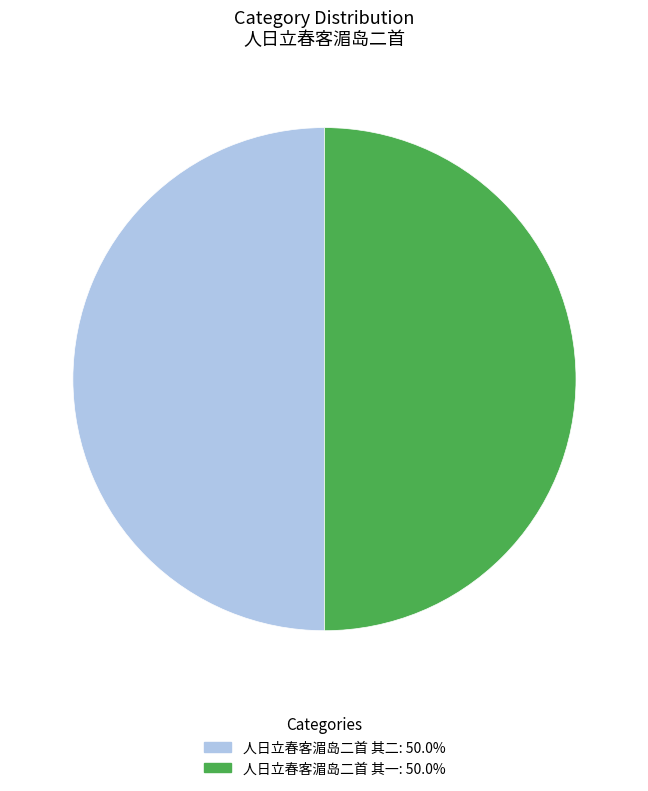

Combined, do 人日立春客湄岛二首 其一 and 人日立春客湄岛二首 其二 account for over 50%?

Yes